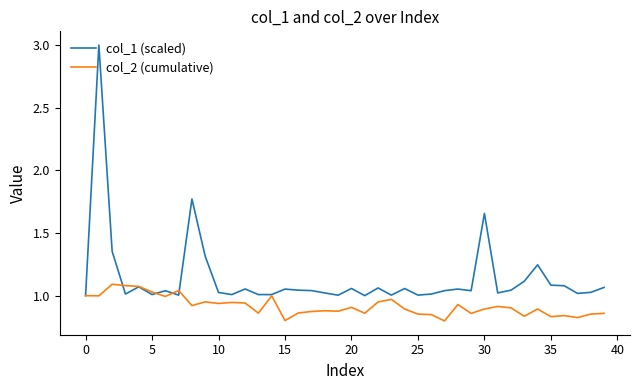

Which series has the widest spread of values?

col_1 (scaled)